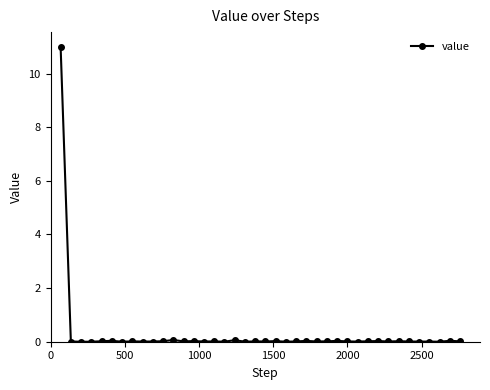

What is the greatest value displayed?

11.0